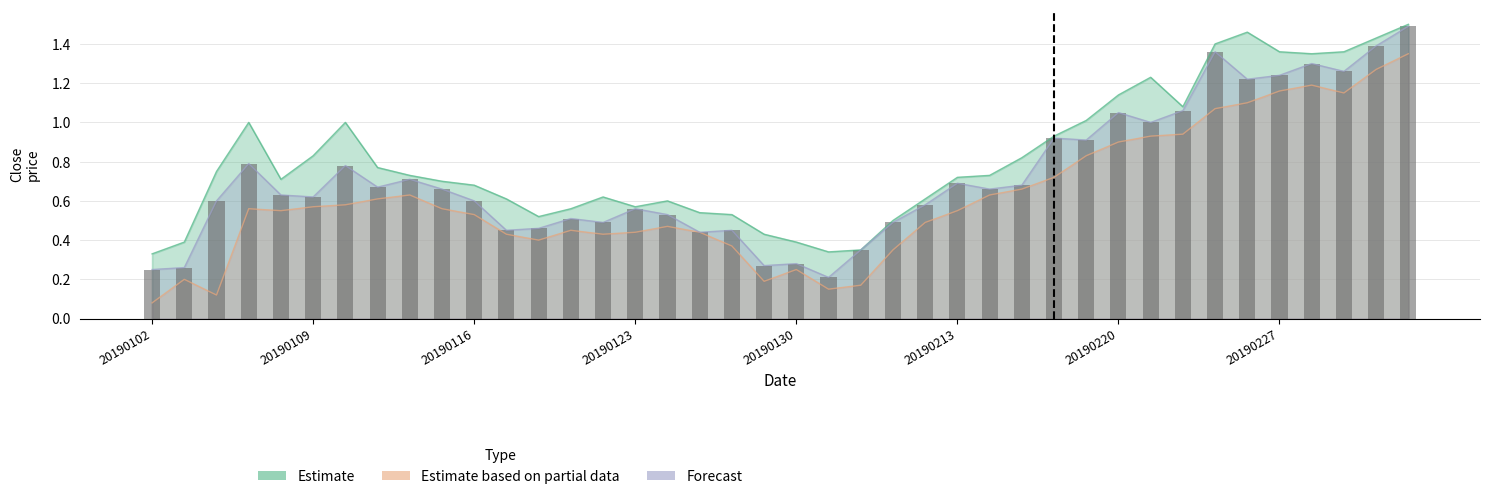

The value of Estimate at 20190131 is 0.3. True or false?

True